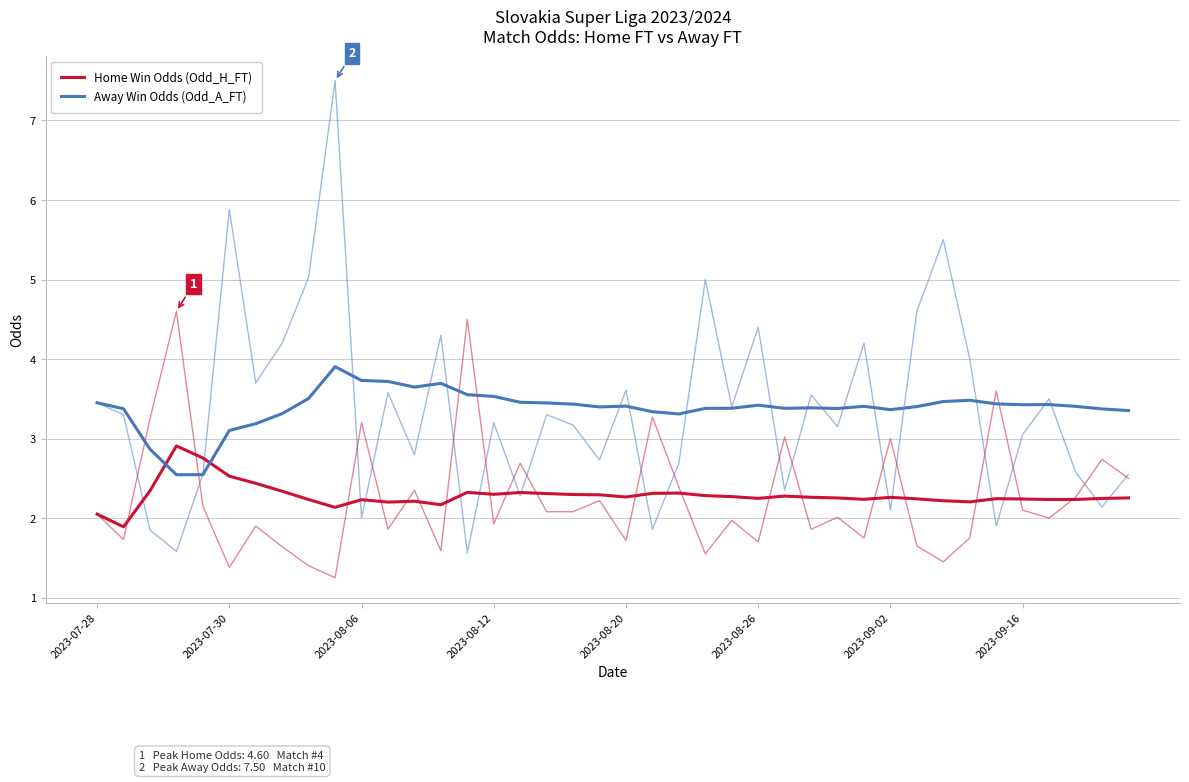

What is the highest value of the Away Win Odds (Odd_A_FT) series?

3.9